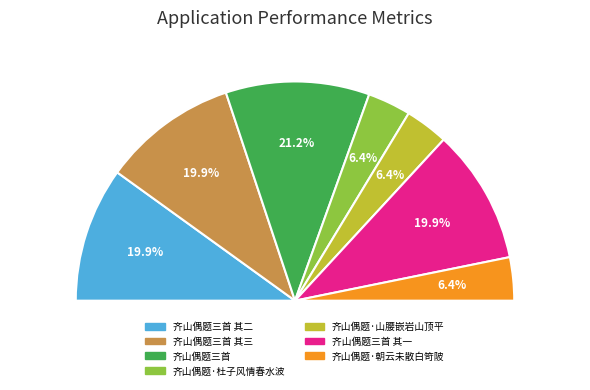

To the nearest percent, what is the combined percentage of 齐山偶题三首 其三 and 齐山偶题·朝云未散白笴陂?

26%